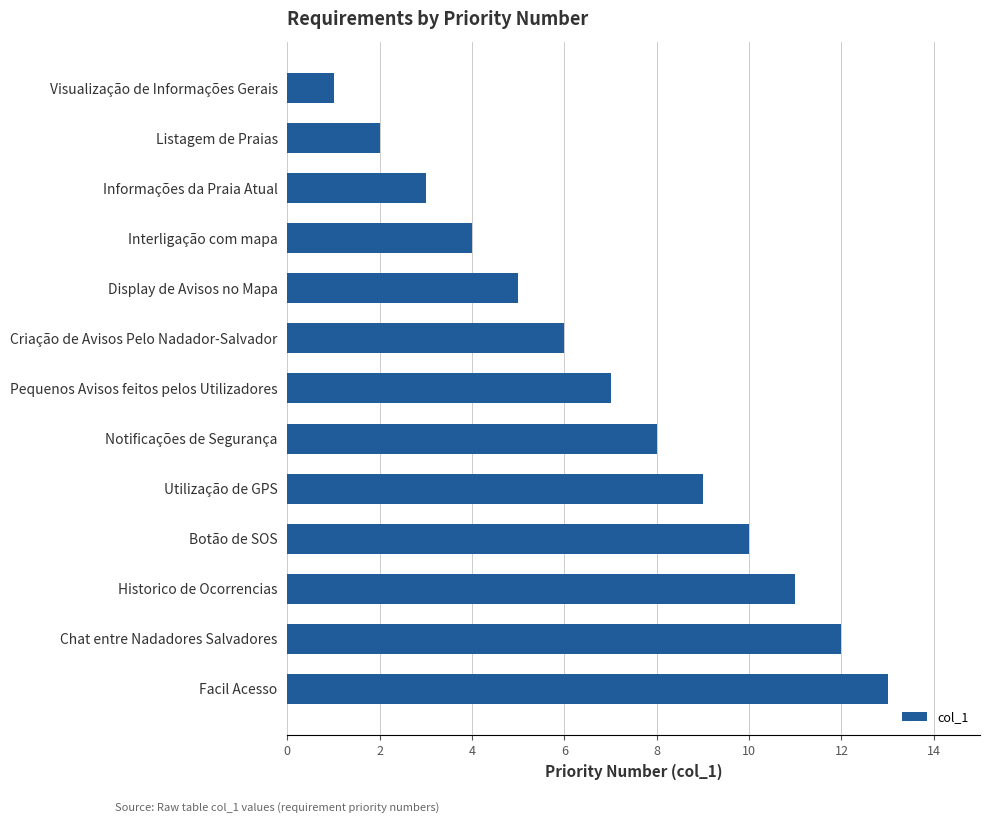

What is the label of the 6th bar from the top?

Criação de Avisos Pelo Nadador-Salvador